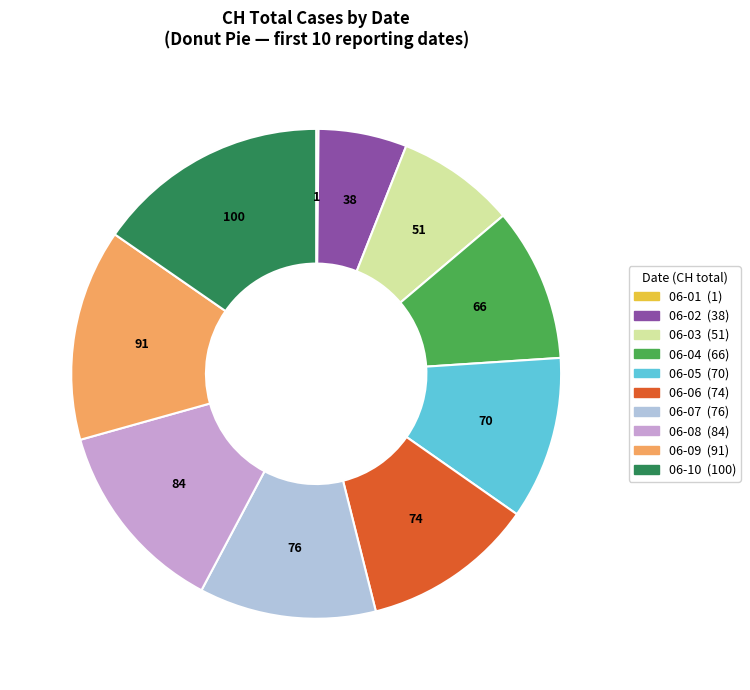

Is there any slice that represents more than half of the pie?

No